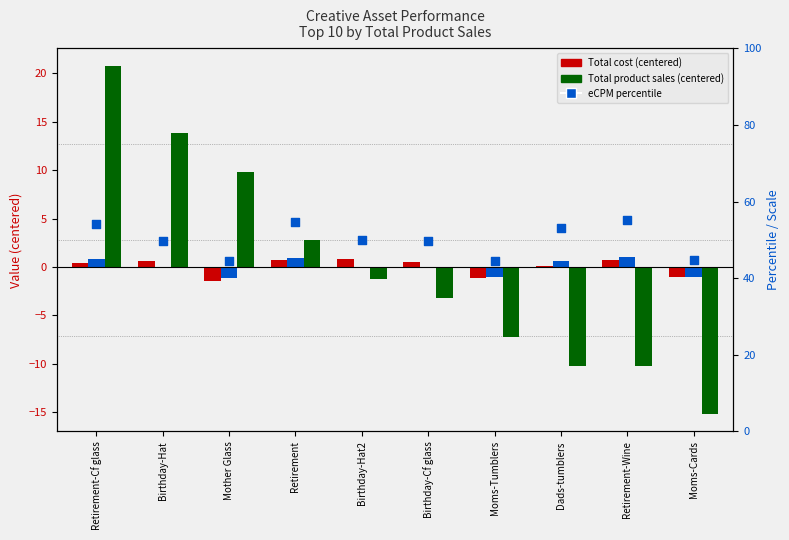

Is the value of Total product sales at Birthday-Cf glass greater than the value of eCPM at Mother Glass?

No